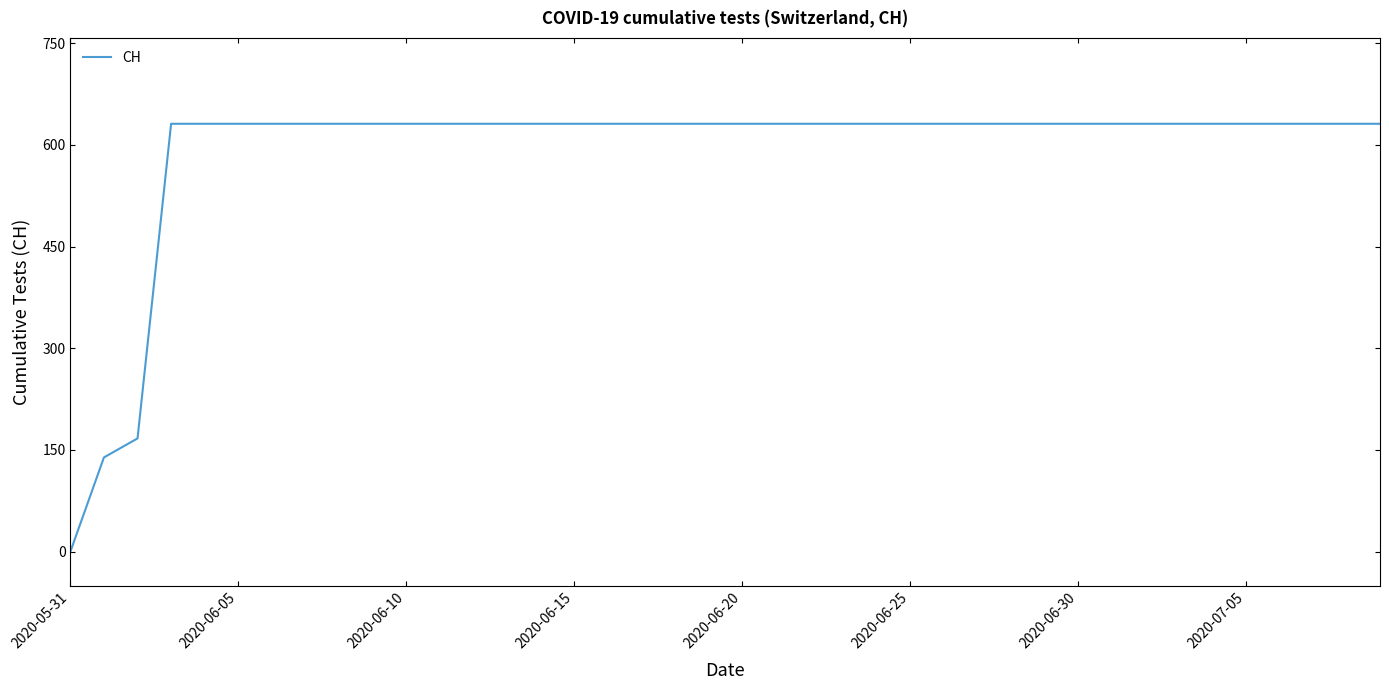

What is the greatest value displayed?

631